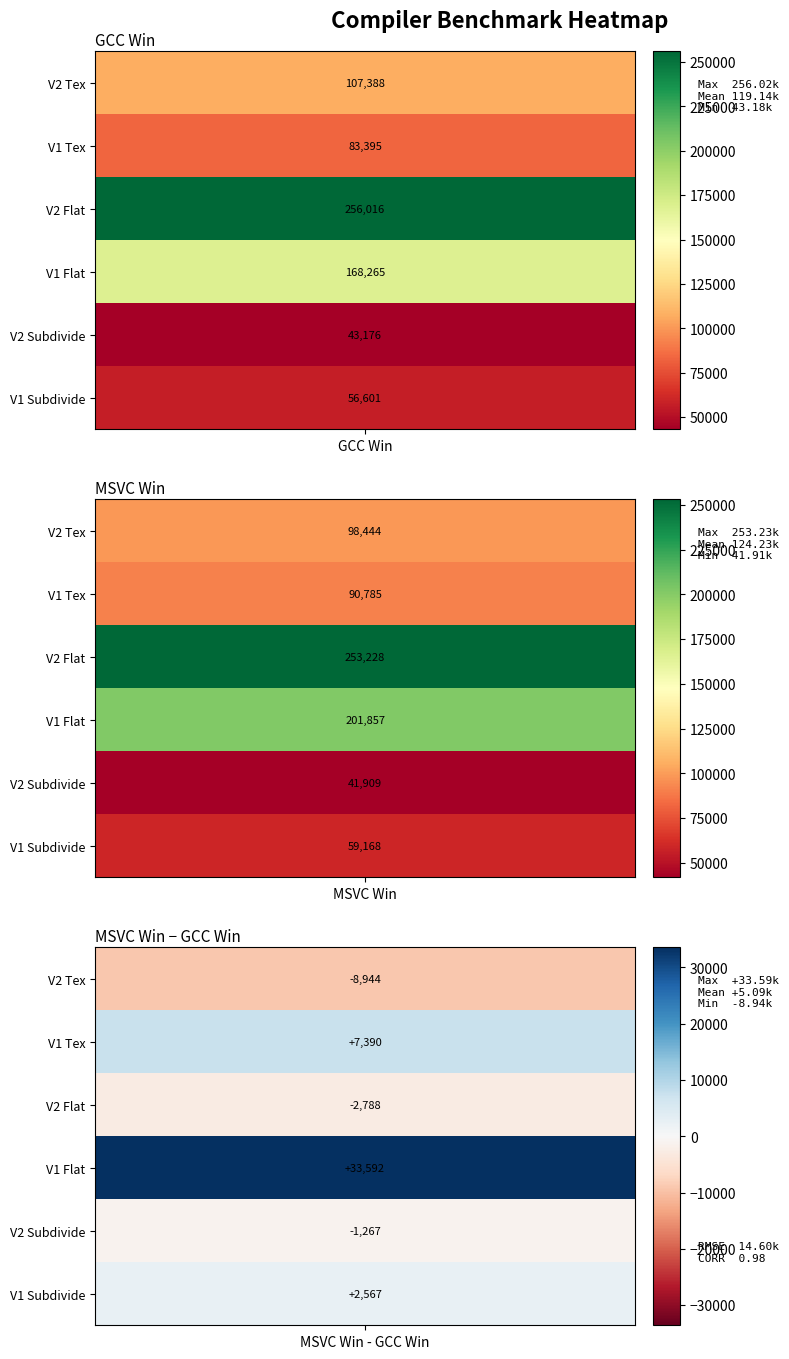

At 1, list the series in order from smallest to largest.

V2 Subdivide, V1 Subdivide, V1 Tex, V2 Tex, V1 Flat, V2 Flat